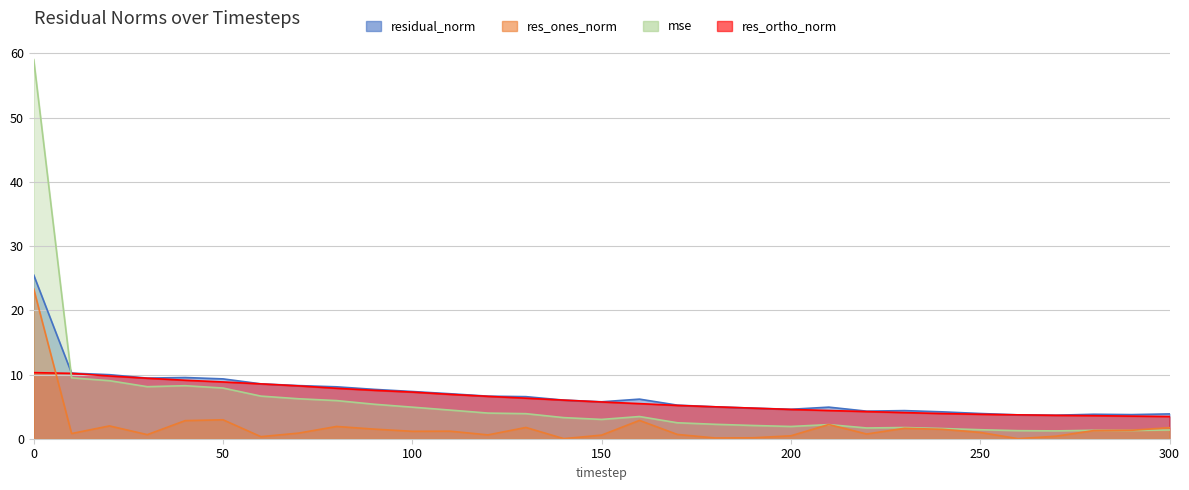

How many lines are shown in the chart?

4